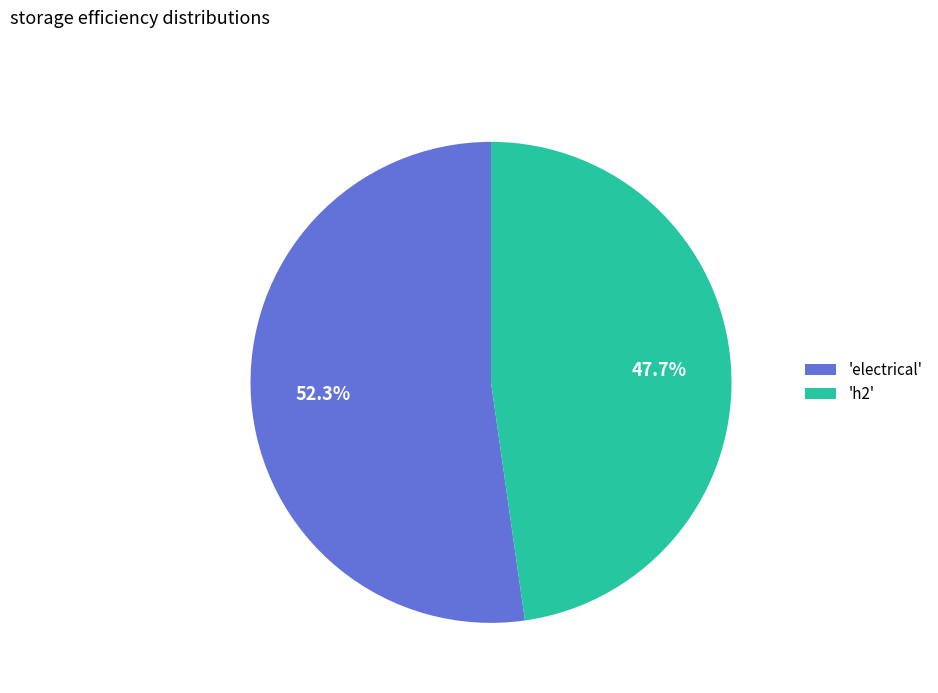

Rank the categories by value from lowest to highest.

'h2', 'electrical'